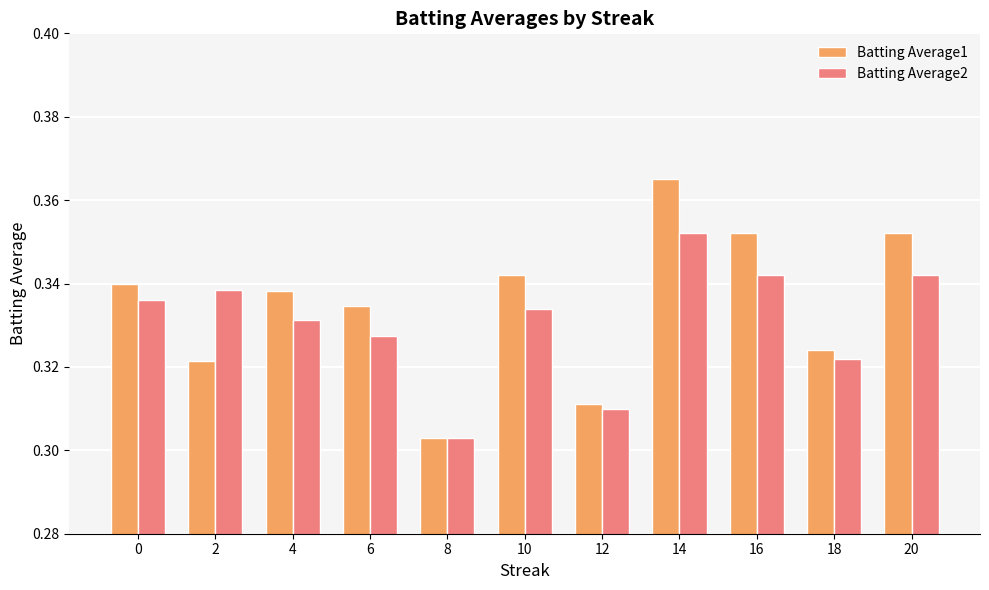

What is the sum of all Batting Average2 values?

3.6